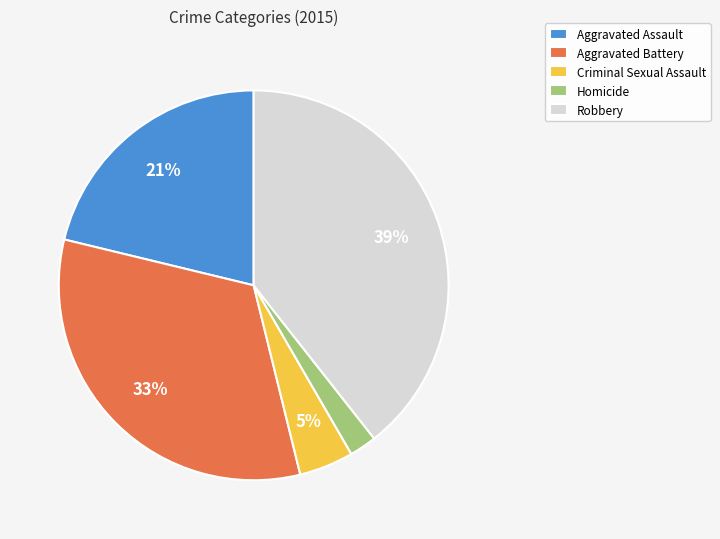

Approximately how many times larger is the value at Homicide compared to Aggravated Assault?

0.1